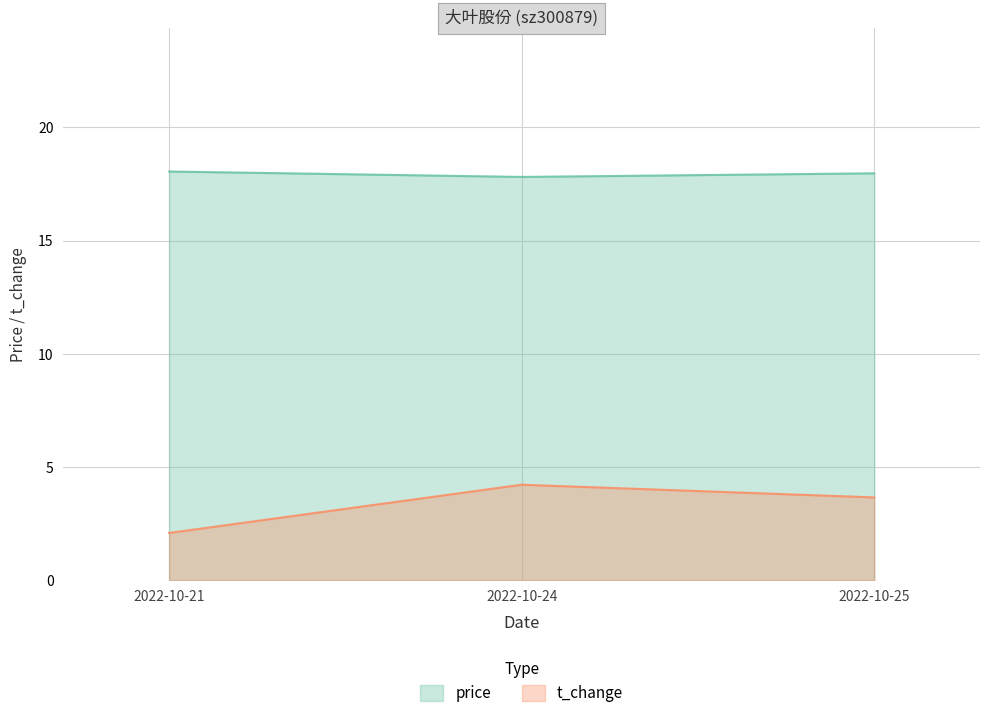

What are all the series names shown in the legend?

price, t_change